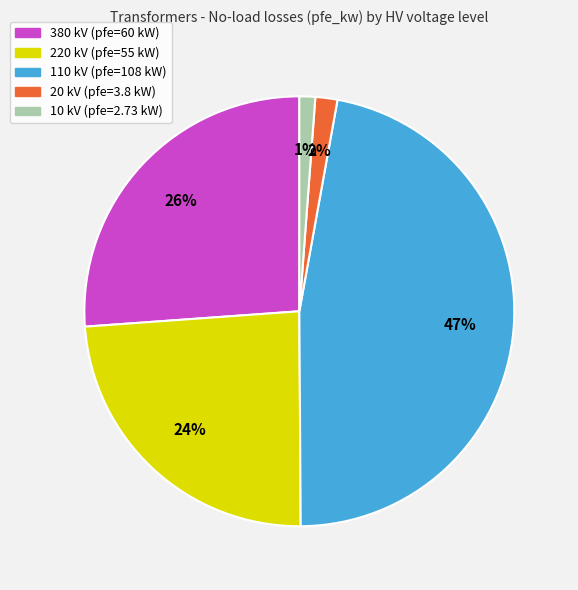

Is 110 kV the majority of the pie?

No